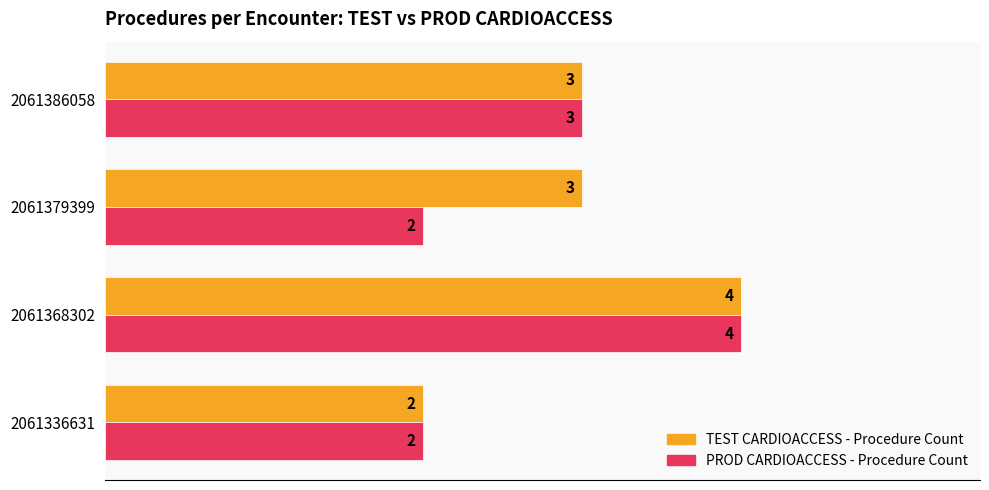

What value does the PROD CARDIOACCESS - Procedure Count series have at 2061368302?

4